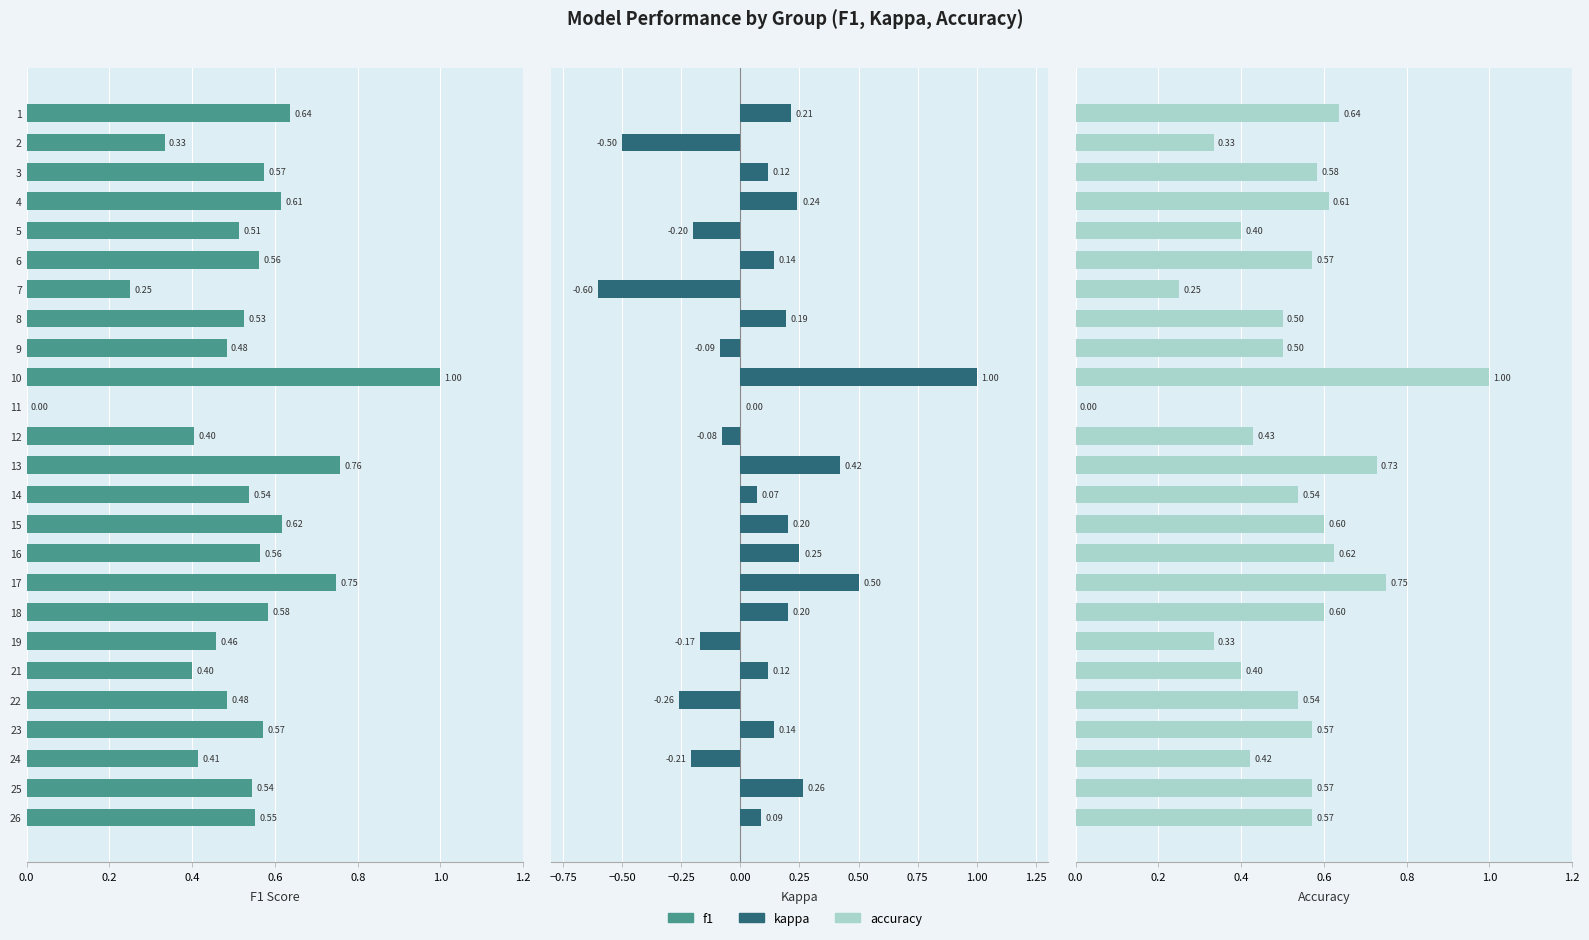

What is the sum of all accuracy values?

13.1